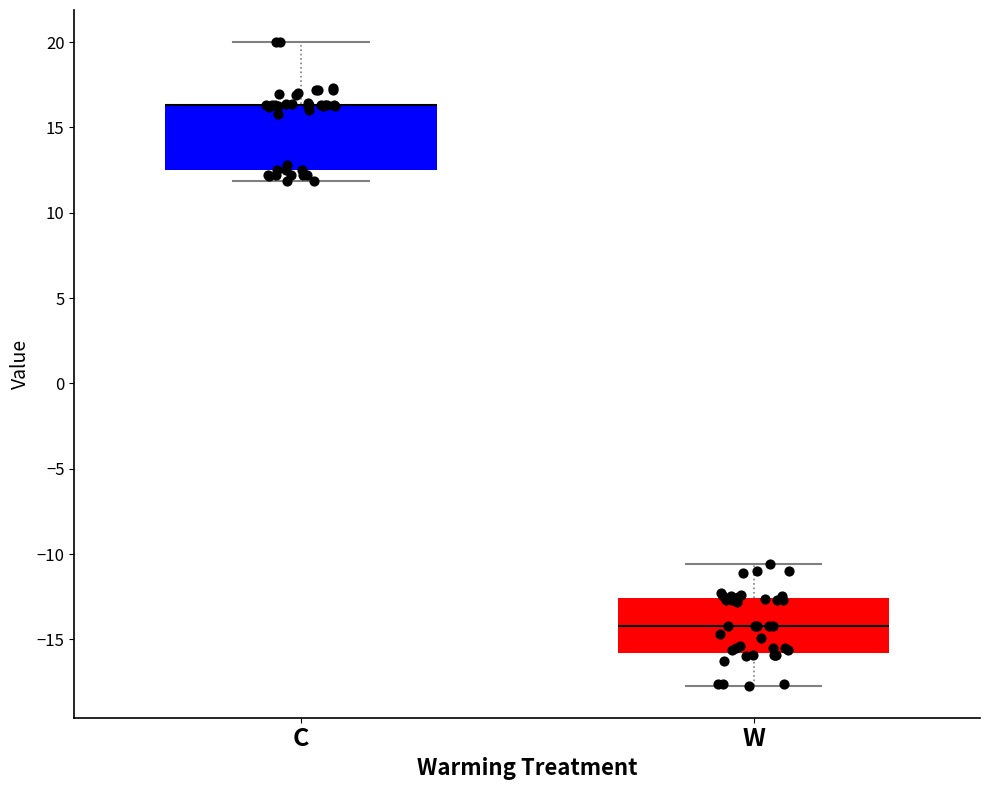

Where is the lower edge of the box for C on the y-axis? The values are not printed on the chart, so give them approximately, as read against the axis.

12.5